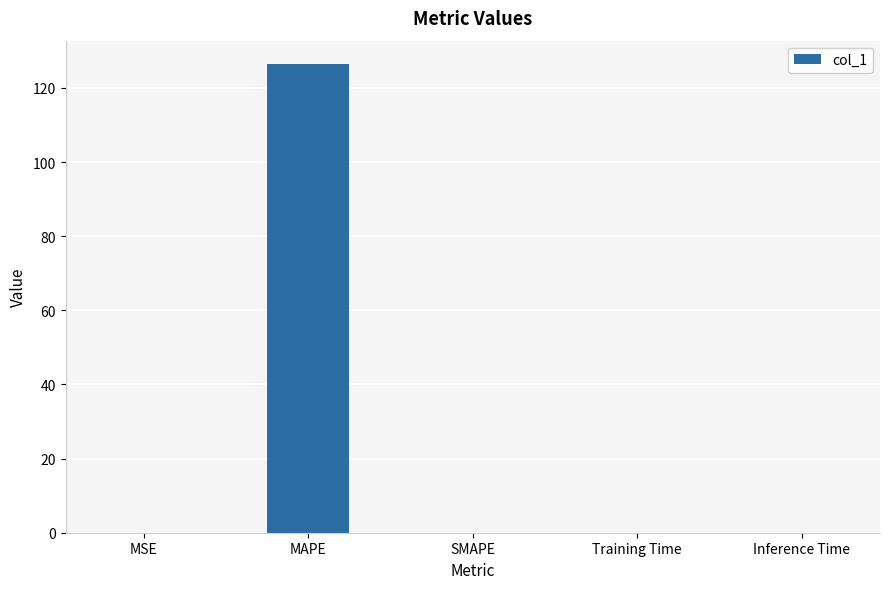

The chart shows a value of 174.1 at MAPE. True or false?

False